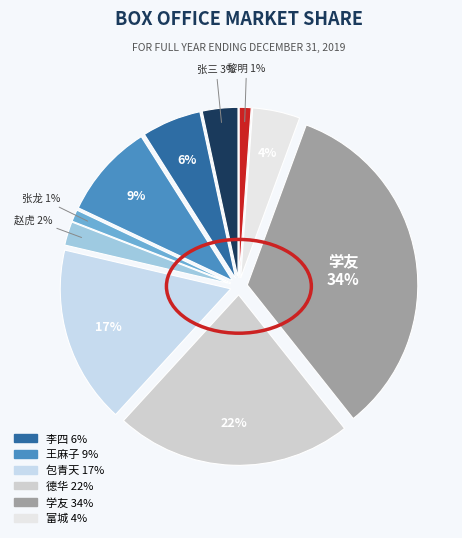

To the nearest percent, what portion does 德华 represent?

22%